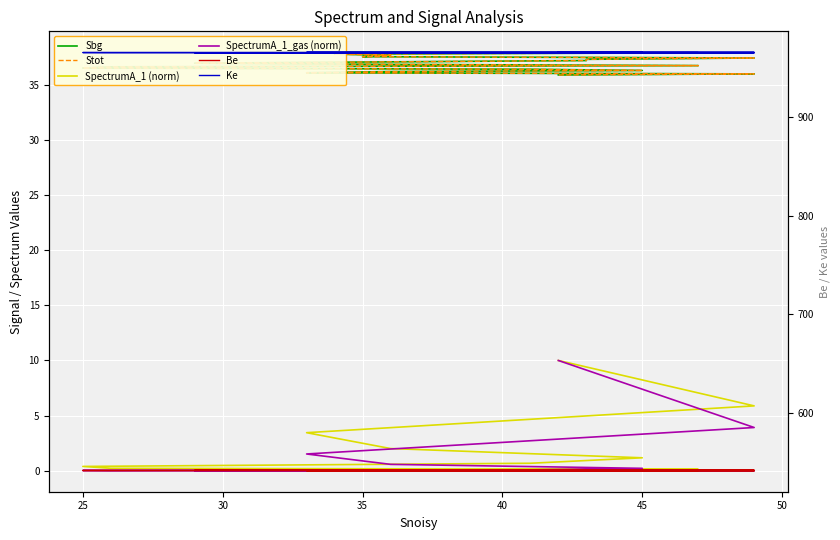

Count the number of data series in this chart.

6